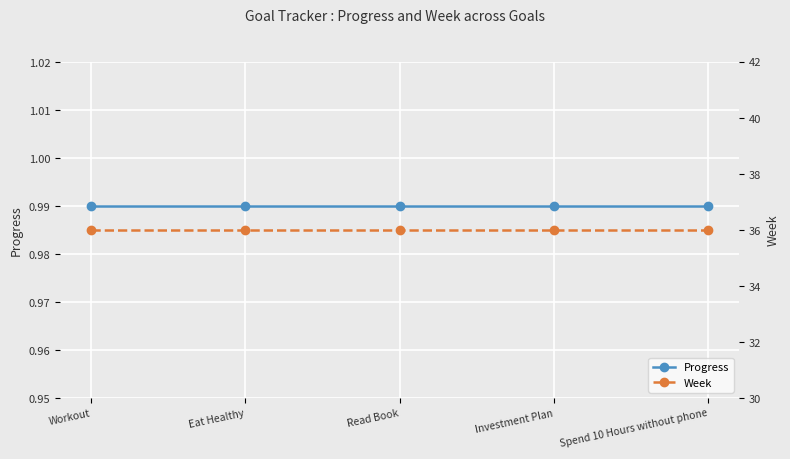

What is the label of the 5th point from the left?

Spend 10 Hours without phone